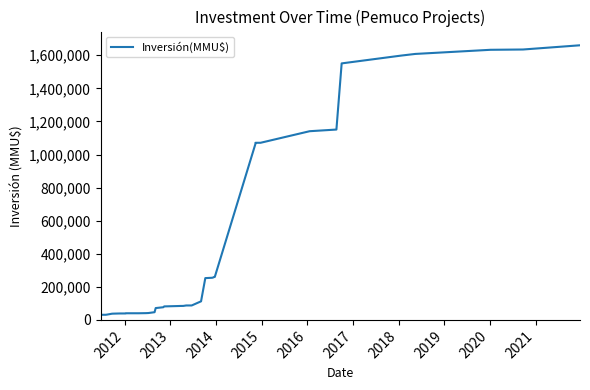

What is the minimum value shown in the chart?

31000